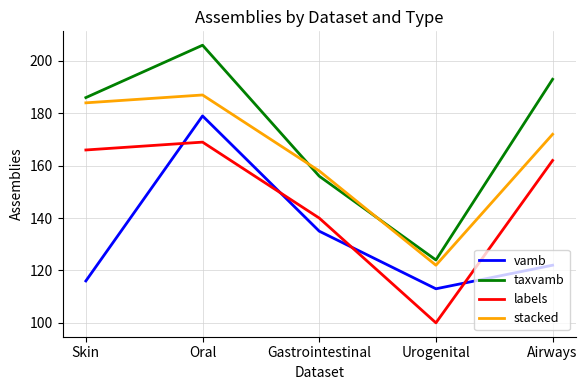

Rank the series by their maximum value, from lowest to highest.

labels, vamb, stacked, taxvamb